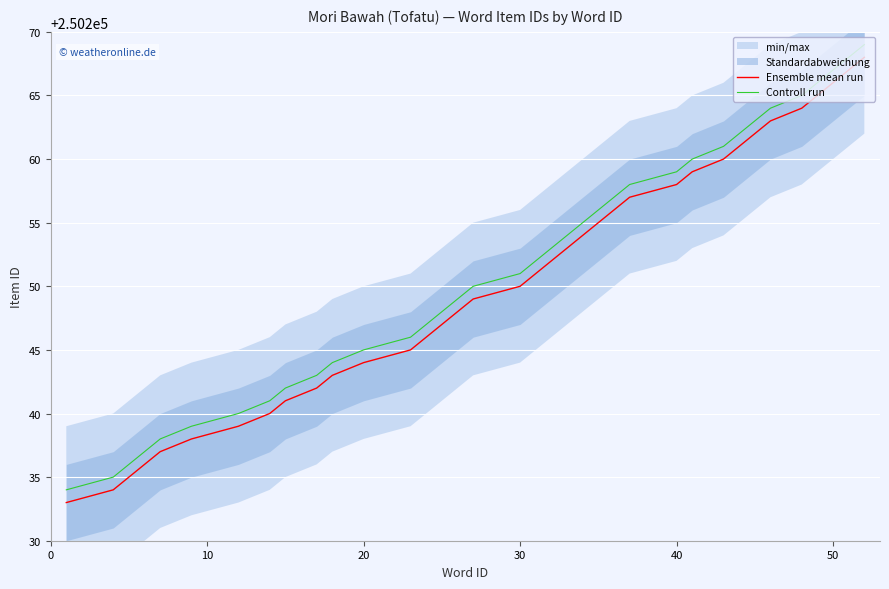

The value of Controll run at 40 is 250259. True or false?

True